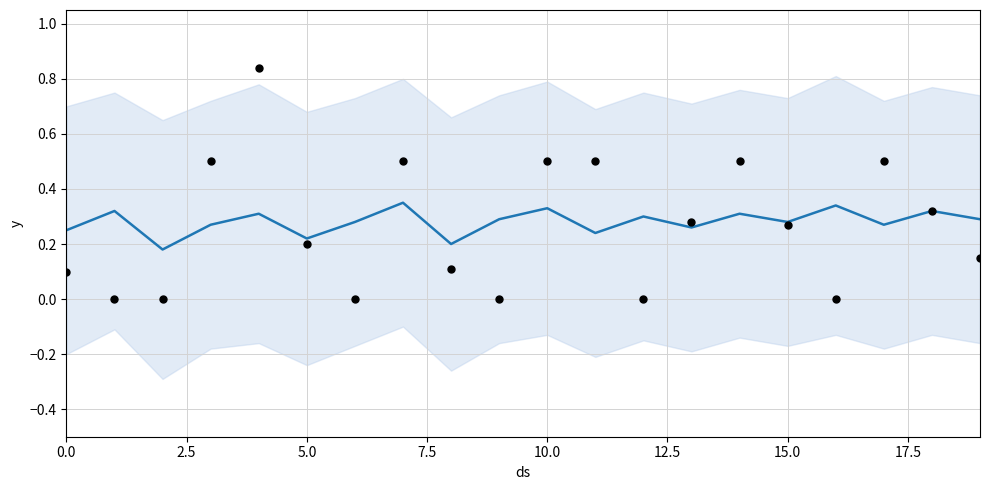

Is the value of yhat at 16 greater than the value of y at 15?

Yes